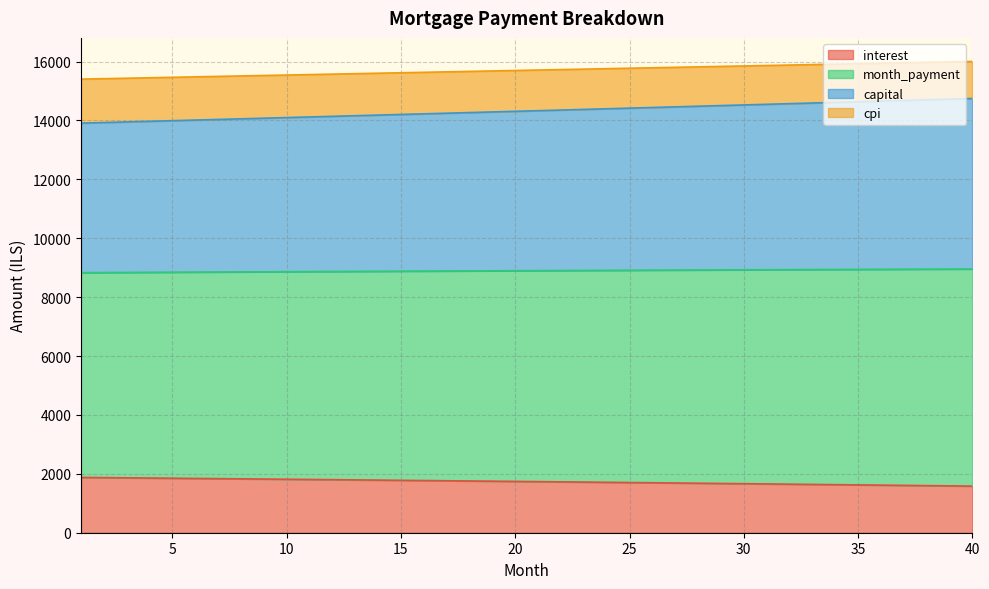

What is the minimum value for interest?

1582.9